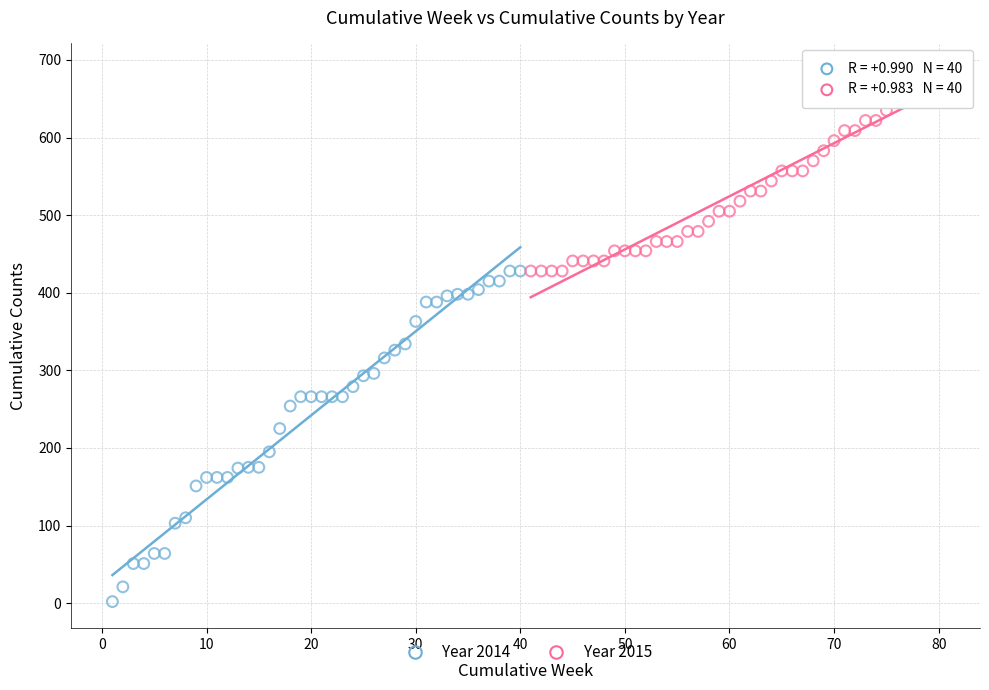

Which series reaches the maximum Y coordinate?

Year 2015